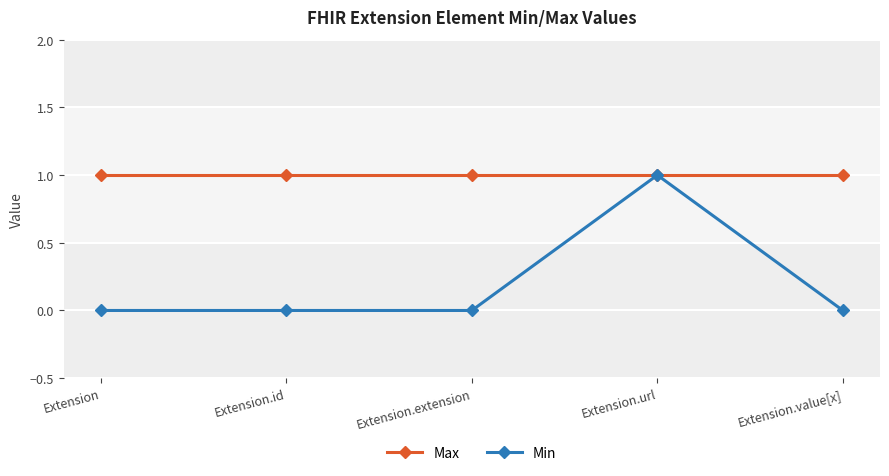

What is the label of the 4th point from the right?

Extension.id